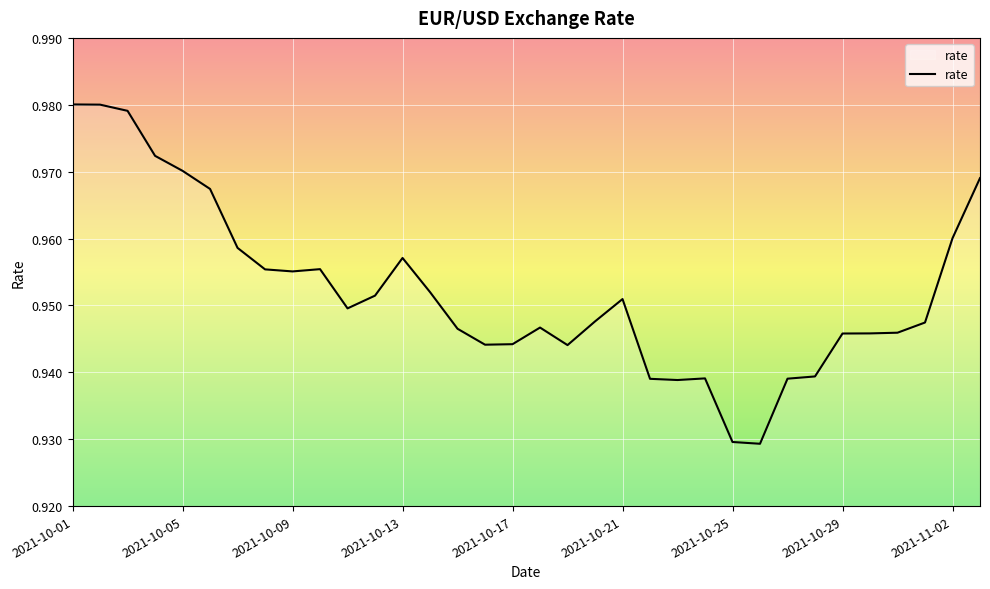

Does the chart display data point markers on the line(s)?

No